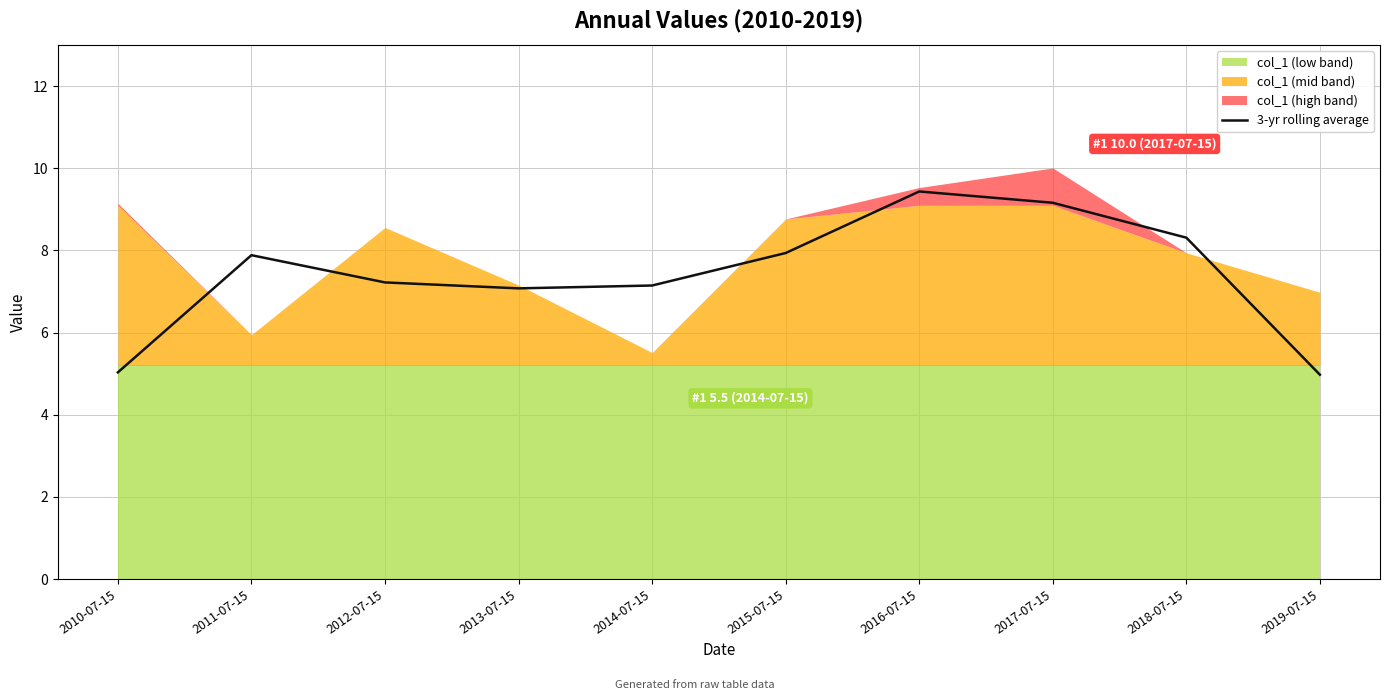

Reading right to left, what are all the values shown in this chart?

5.0	8.3	9.2	9.4	7.9	7.1	7.1	7.2	7.9	5.0